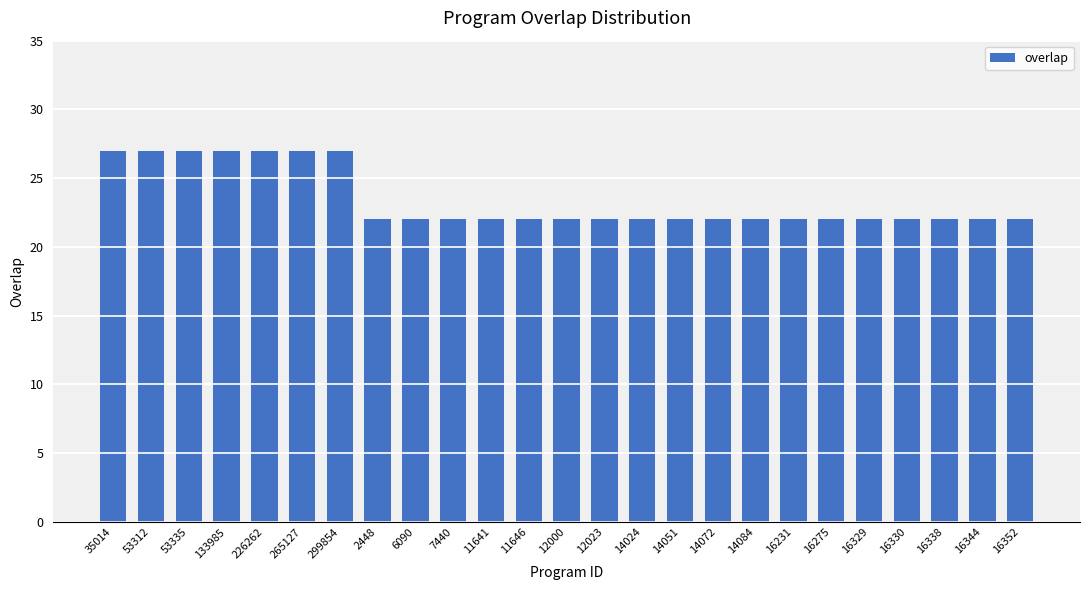

Reading right to left, what are all the values shown in this chart?

16352=22	16344=22	16338=22	16330=22	16329=22	16275=22	16231=22	14084=22	14072=22	14051=22	14024=22	12023=22	12000=22	11646=22	11641=22	7440=22	6090=22	2448=22	299854=27	265127=27	226262=27	133985=27	53335=27	53312=27	35014=27